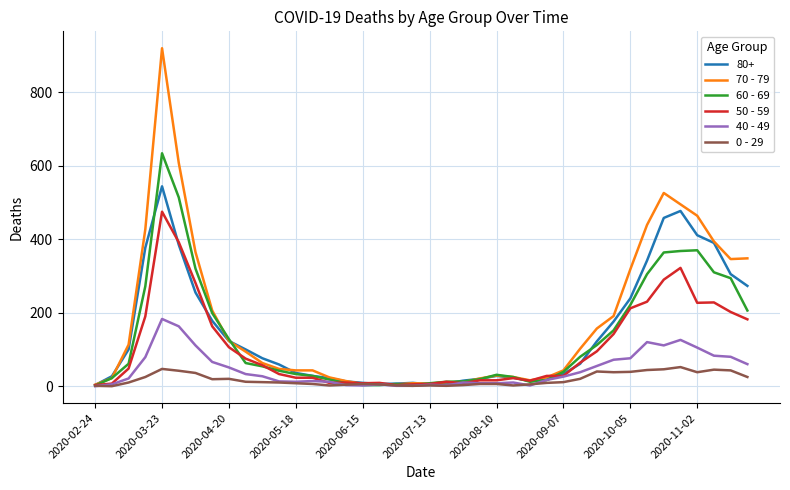

What is the greatest value displayed?

920